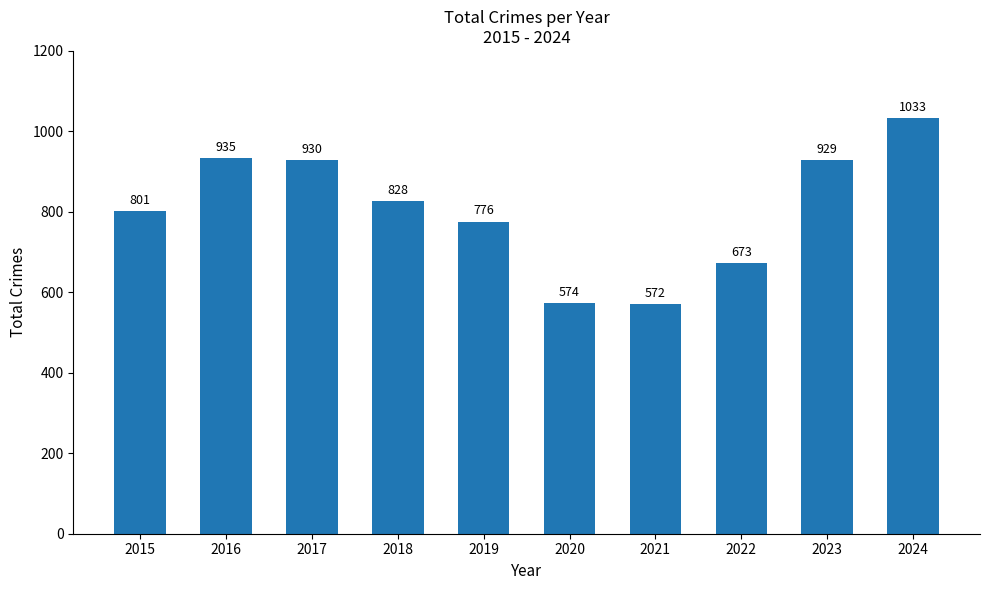

Where is the data nearest to the value 802?

2015